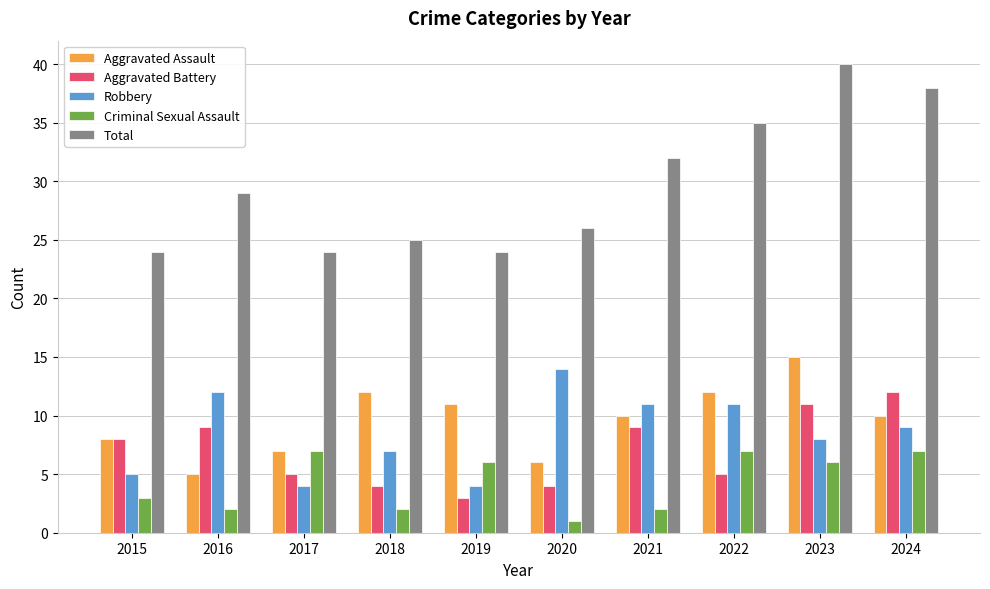

How many bars are there in total?

50